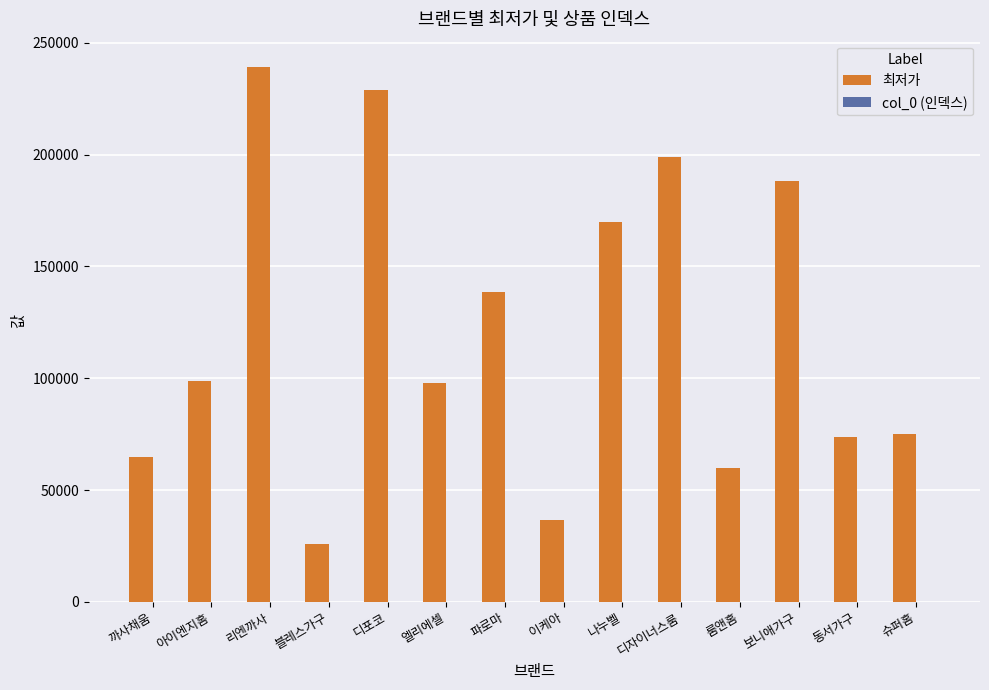

Where is 최저가 nearest to the value 132450?

파로마